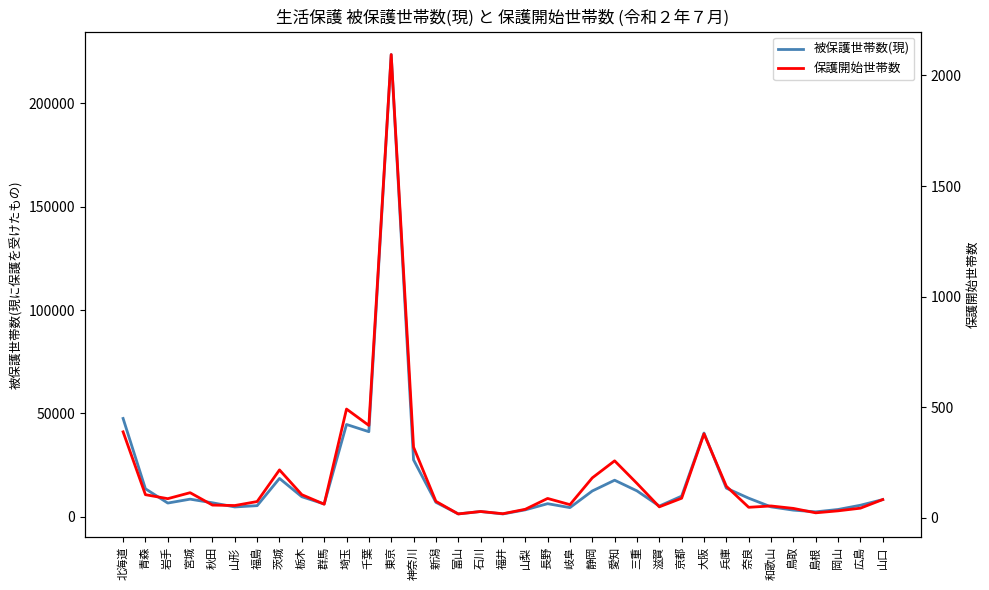

What is the label of the 13th point from the left?

東京